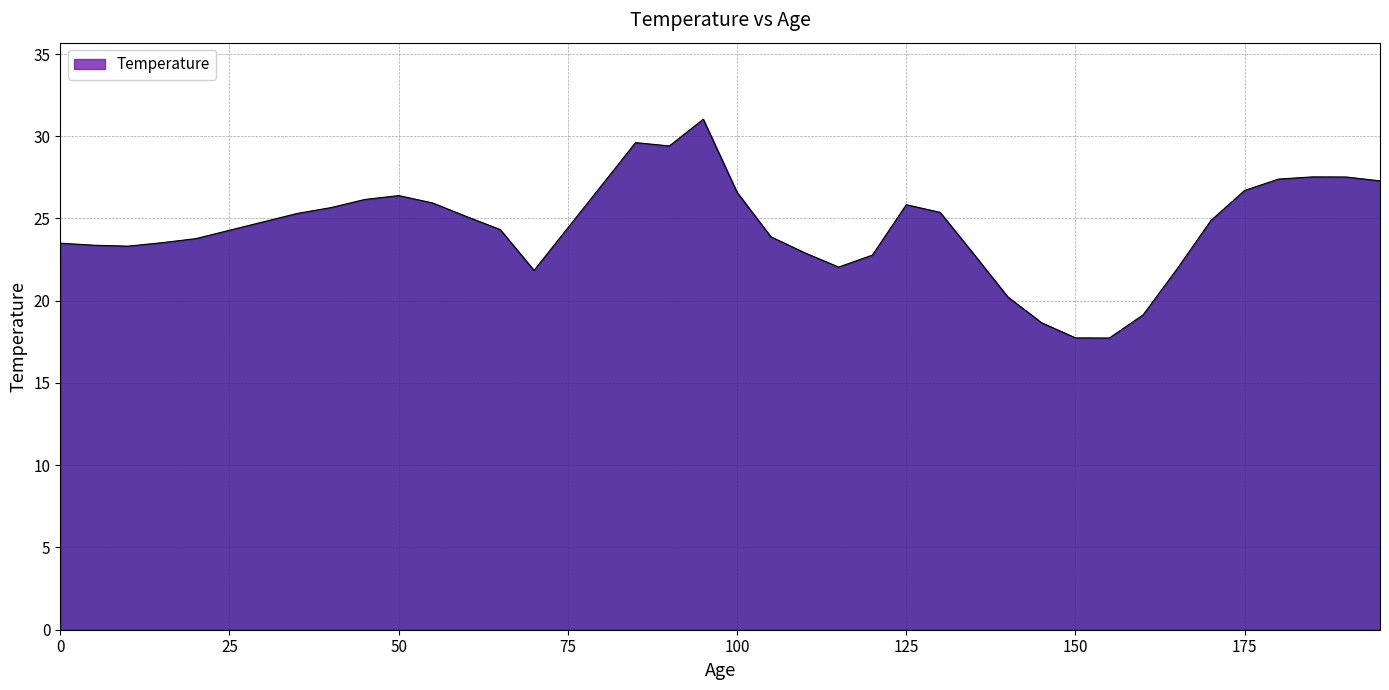

What is the difference between the second highest and second lowest values?

11.9